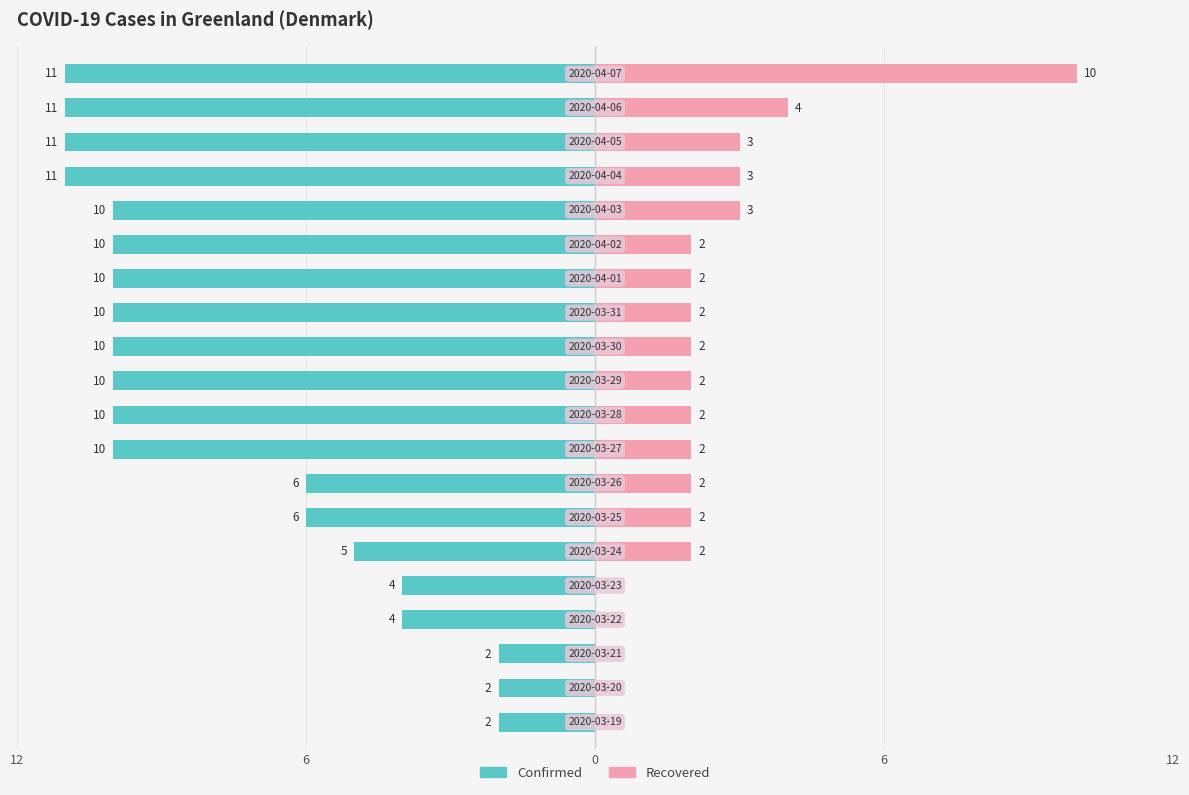

At 8, list the series in order from smallest to largest.

Recovered, Confirmed